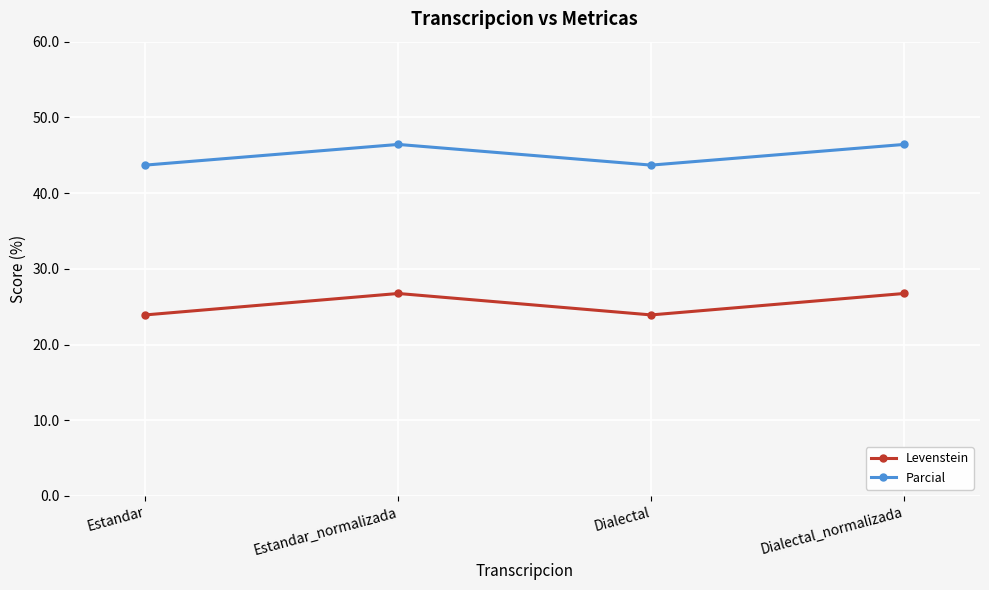

Which series has the widest spread of values?

Levenstein